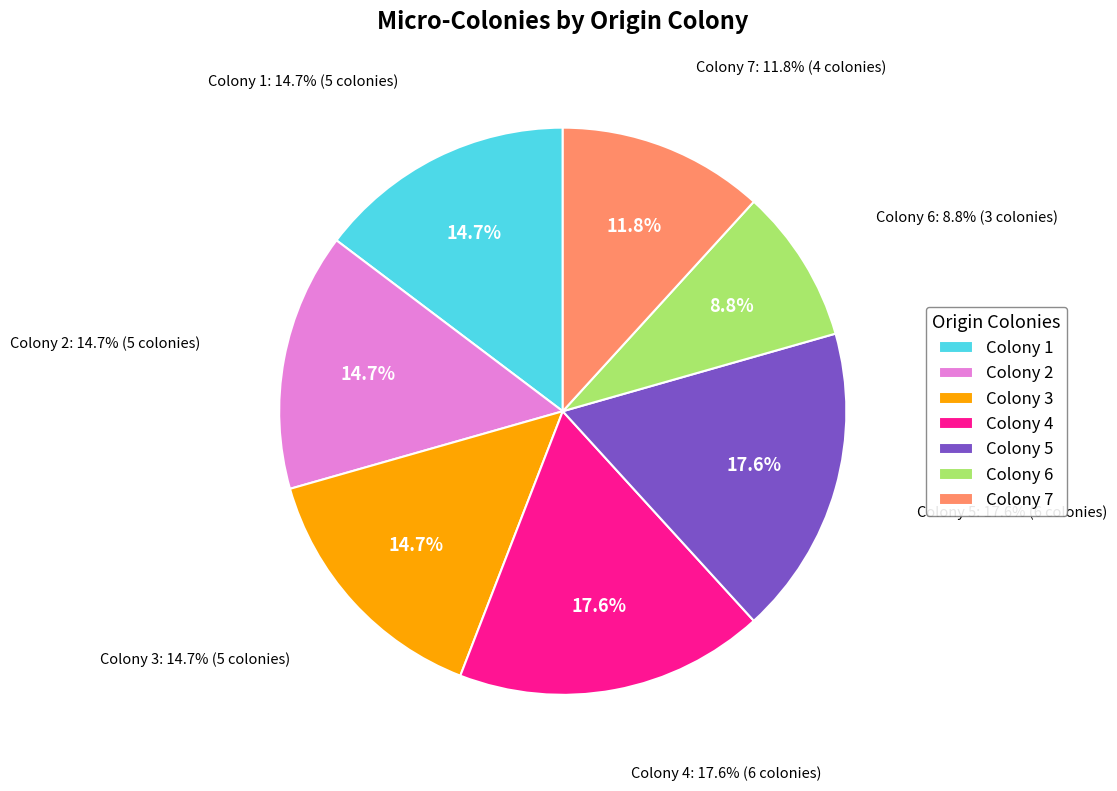

The Colony 5 slice represents 18% of the pie. True or false?

True